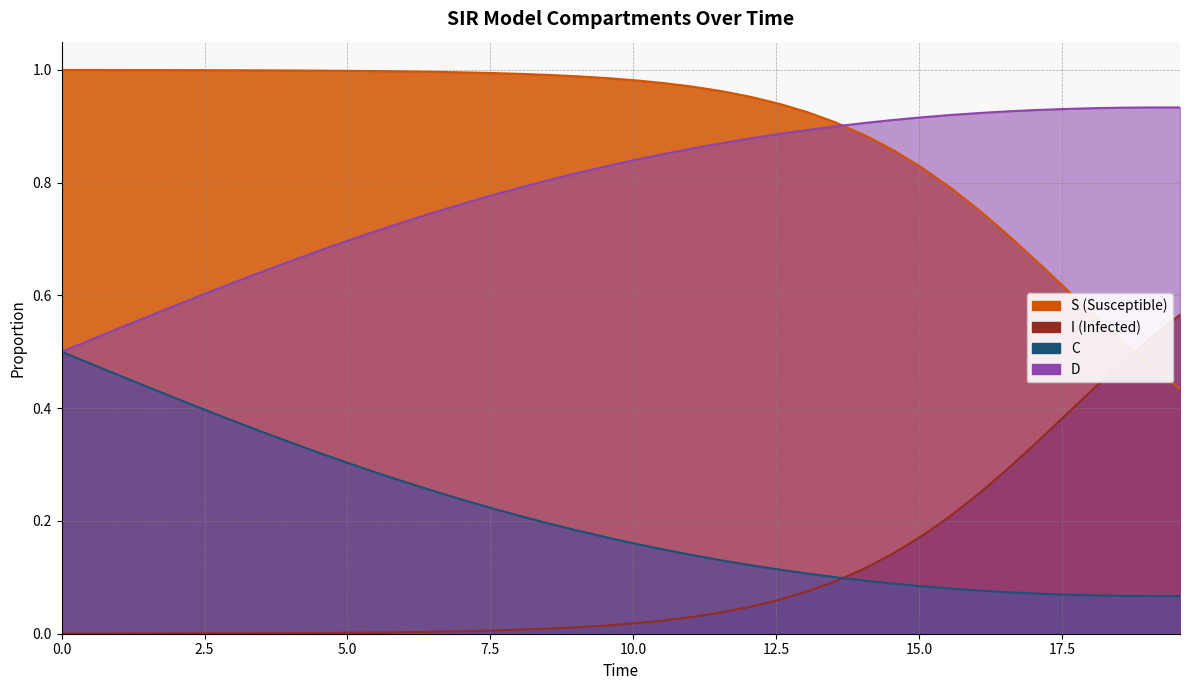

Reading right to left, transcribe all the data shown in this chart.

S: 0.4	0.5	0.5	0.6	0.6	0.7	0.7	0.8	0.8	0.8	0.9	0.9	0.9	0.9	0.9	1.0	1.0	1.0	1.0	1.0	1.0	1.0	1.0	1.0	1.0	1.0	1.0	1.0	1.0	1.0	1.0	1.0	1.0	1.0	1.0	1.0	1.0	1.0	1.0	1.0
I: 0.6	0.5	0.5	0.4	0.4	0.3	0.3	0.2	0.2	0.2	0.1	0.1	0.1	0.1	0.1	0.0	0.0	0.0	0.0	0.0	0.0	0.0	0.0	0.0	0.0	0.0	0.0	0.0	0.0	0.0	0.0	0.0	0.0	0.0	0.0	0.0	0.0	0.0	0.0	0.0
C: 0.1	0.1	0.1	0.1	0.1	0.1	0.1	0.1	0.1	0.1	0.1	0.1	0.1	0.1	0.1	0.1	0.1	0.1	0.1	0.2	0.2	0.2	0.2	0.2	0.2	0.2	0.3	0.3	0.3	0.3	0.3	0.3	0.4	0.4	0.4	0.4	0.4	0.5	0.5	0.5
D: 0.9	0.9	0.9	0.9	0.9	0.9	0.9	0.9	0.9	0.9	0.9	0.9	0.9	0.9	0.9	0.9	0.9	0.9	0.9	0.8	0.8	0.8	0.8	0.8	0.8	0.8	0.7	0.7	0.7	0.7	0.7	0.7	0.6	0.6	0.6	0.6	0.6	0.5	0.5	0.5